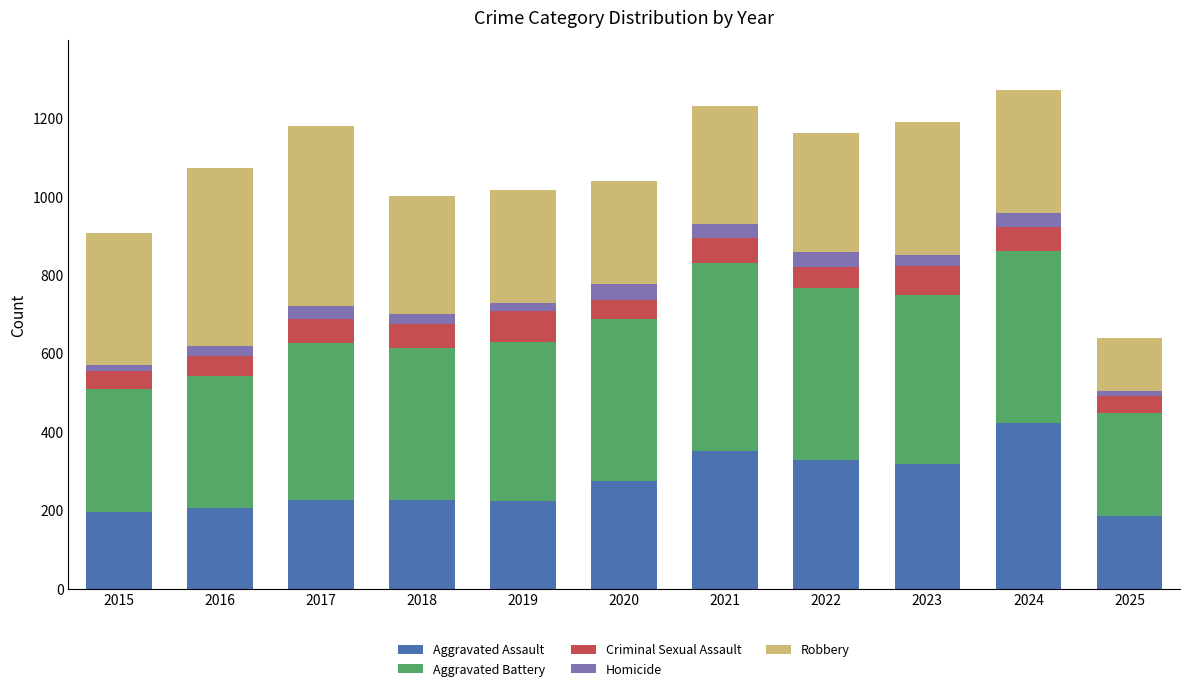

Is it true that Aggravated Assault equals 422 at 2024?

True